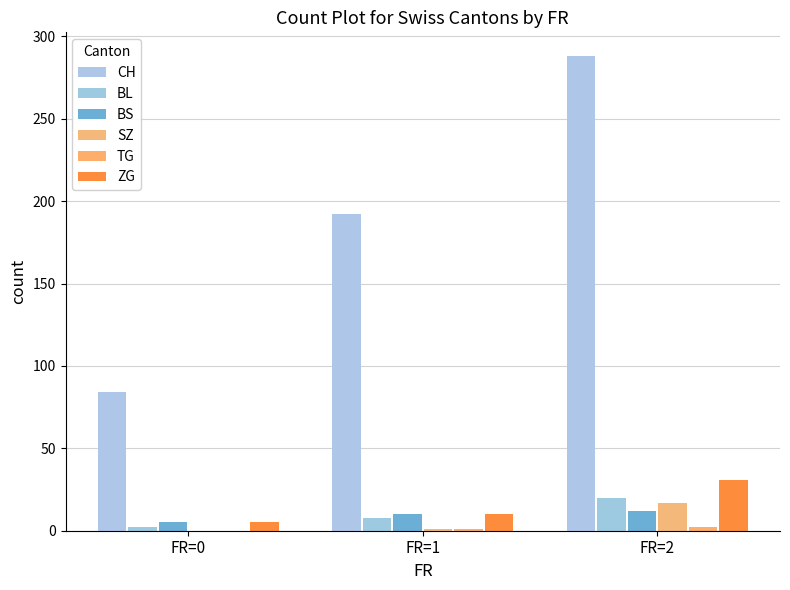

Reading left to right, extract all data points from this chart.

CH: 84	192	288
BL: 2	8	20
BS: 5	10	12
SZ: 0	1	17
TG: 0	1	2
ZG: 5	10	31